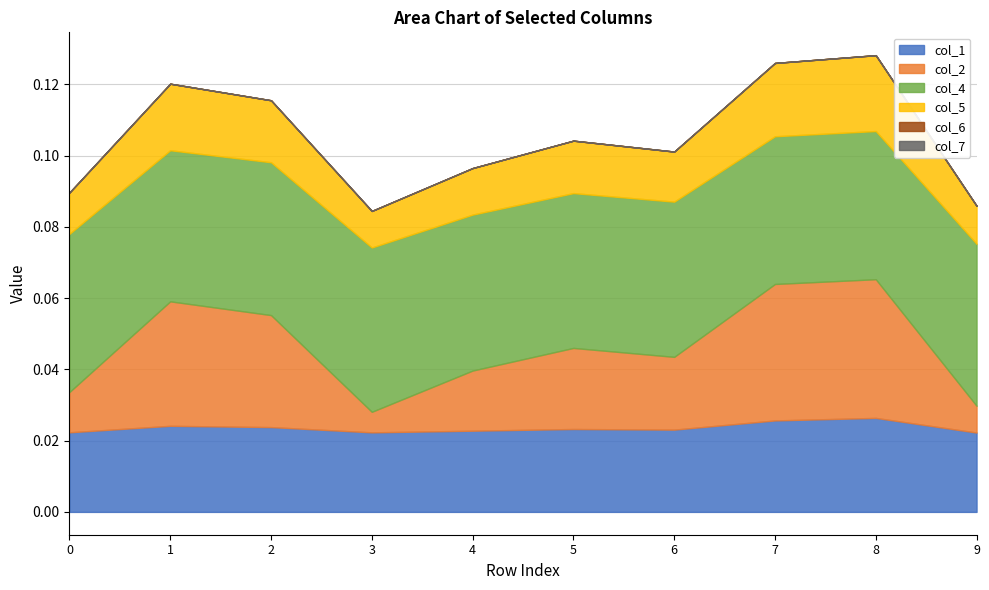

At which label does col_2 reach its minimum?

3